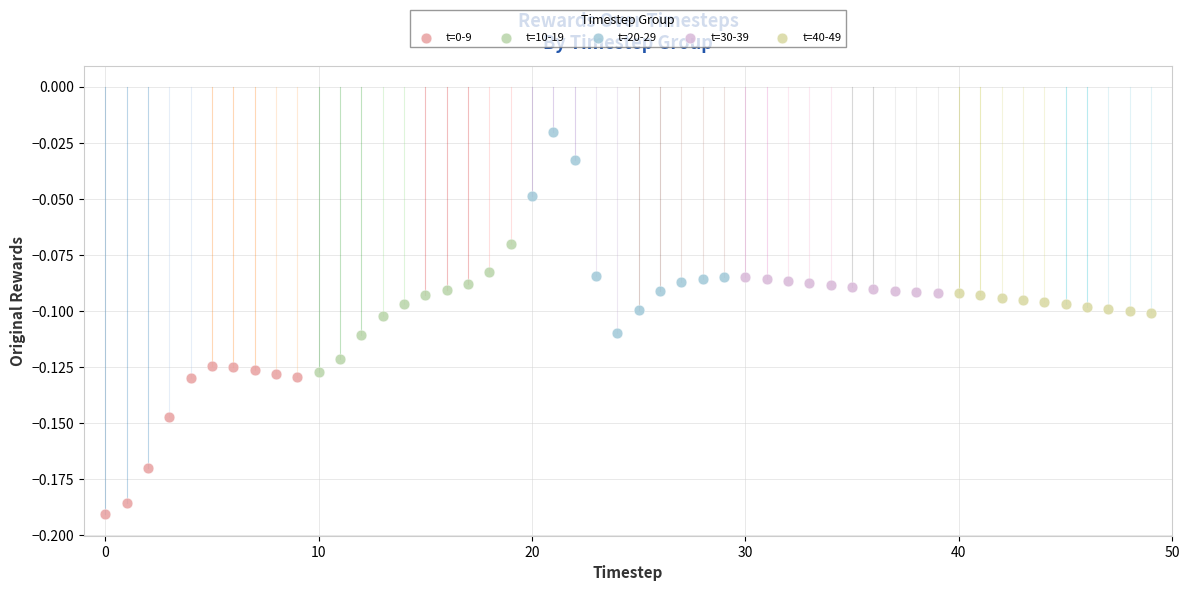

Which series has the largest Y range (max minus min)?

t=20-29